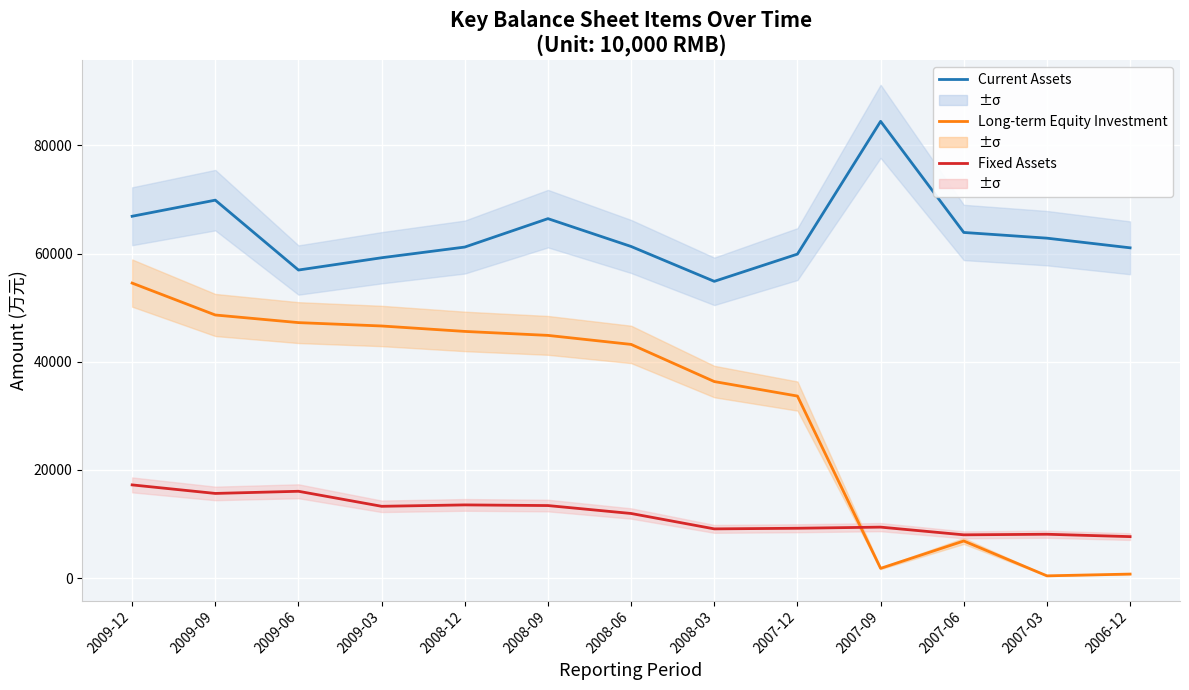

Which series changed the most between 2009-12 and 2007-06?

Long-term Equity Investment